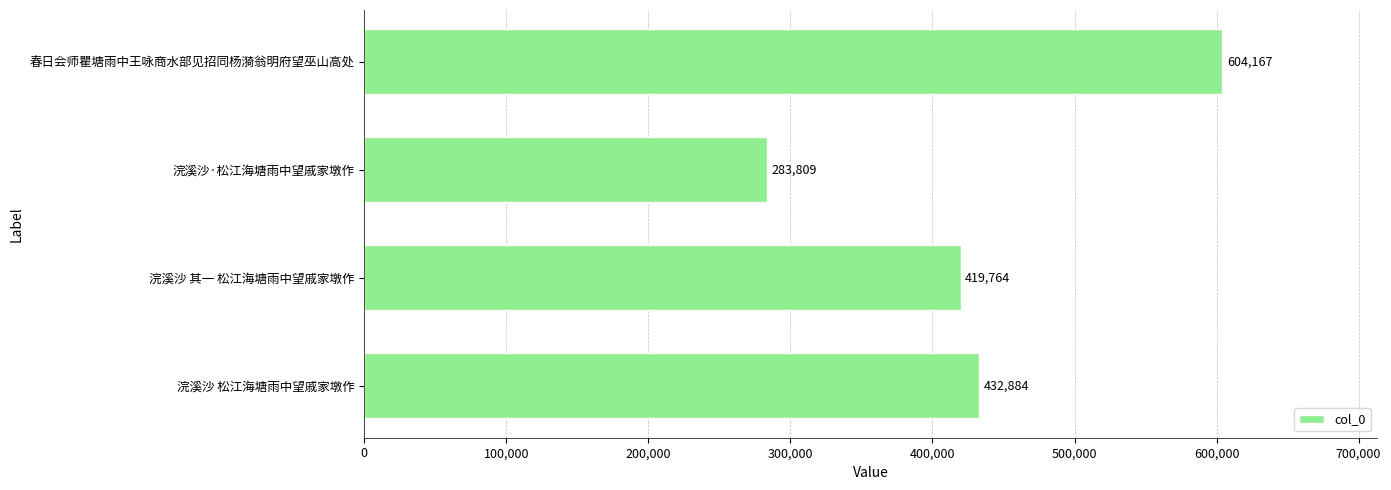

What is the greatest value displayed?

604167